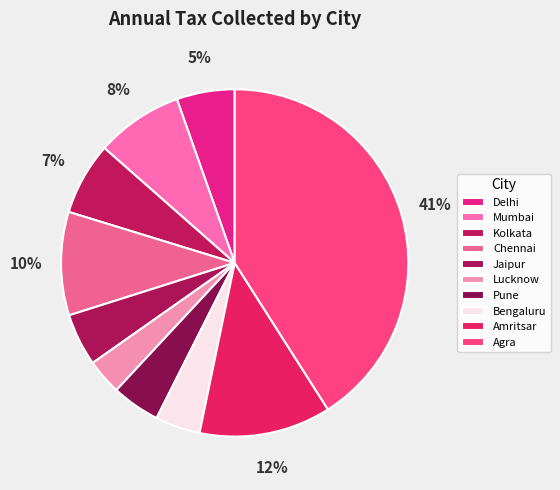

What is the largest slice in the pie chart?

Agra